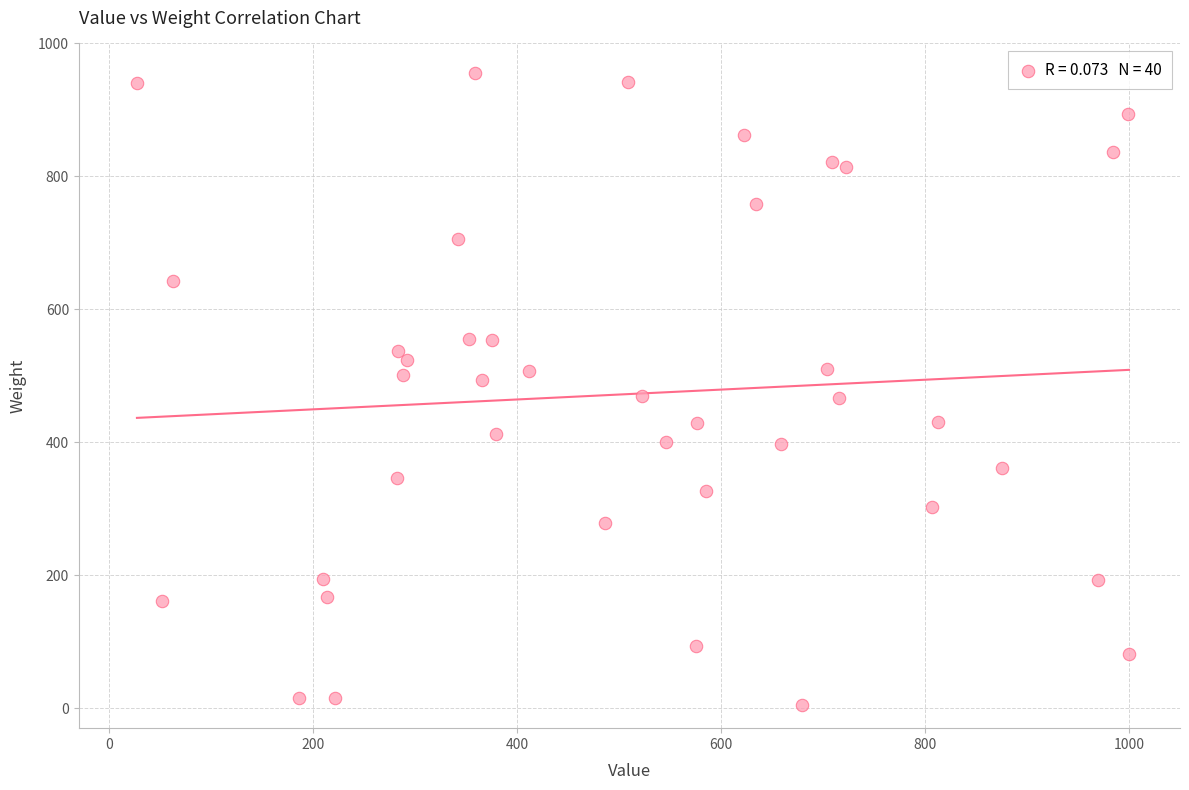

What is the range of X values (max minus min)?

973